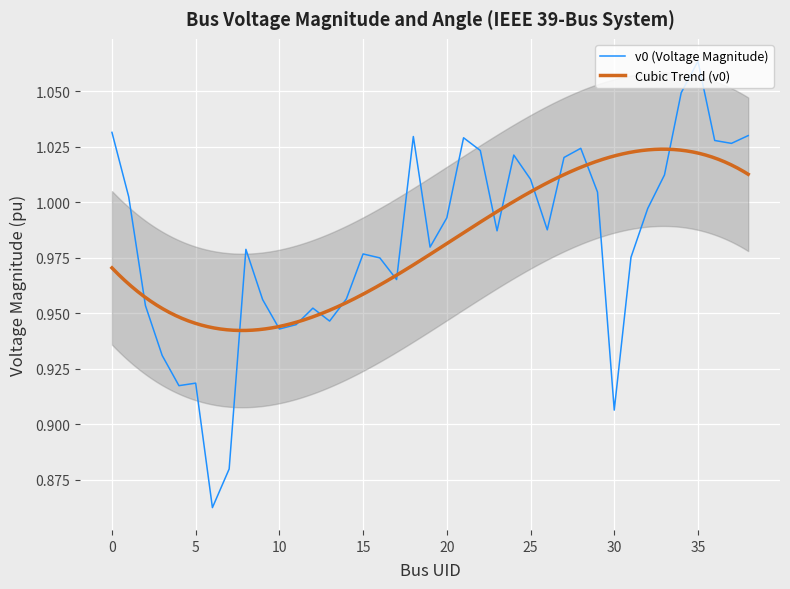

Approximately how many times larger is the value at 6 compared to 36?

0.8